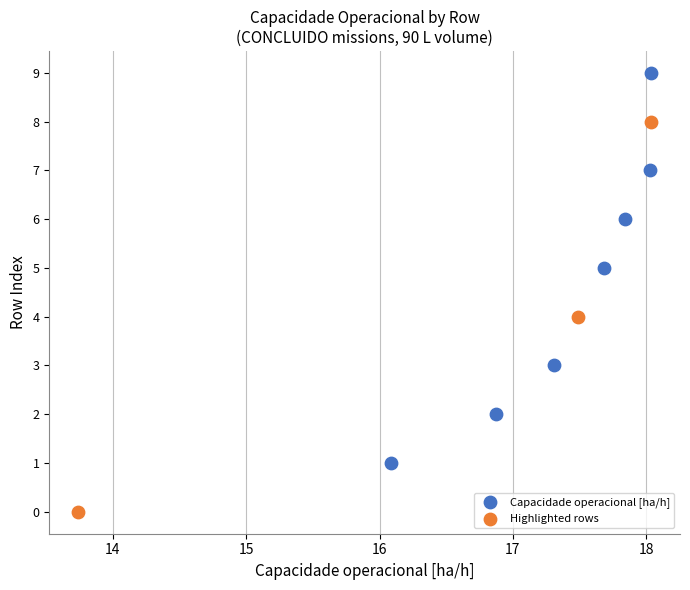

Which series contains the highest Y value?

Capacidade operacional [ha/h]